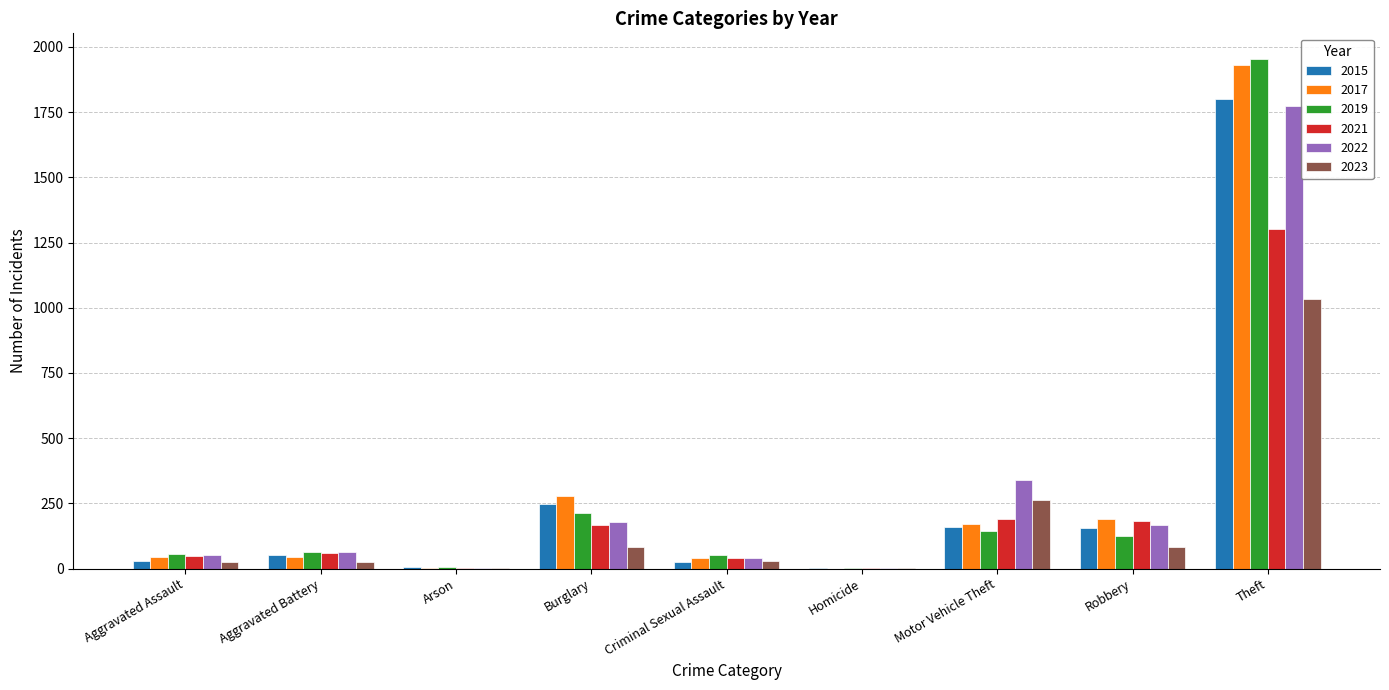

At which label is 2015 closest to 900?

Burglary